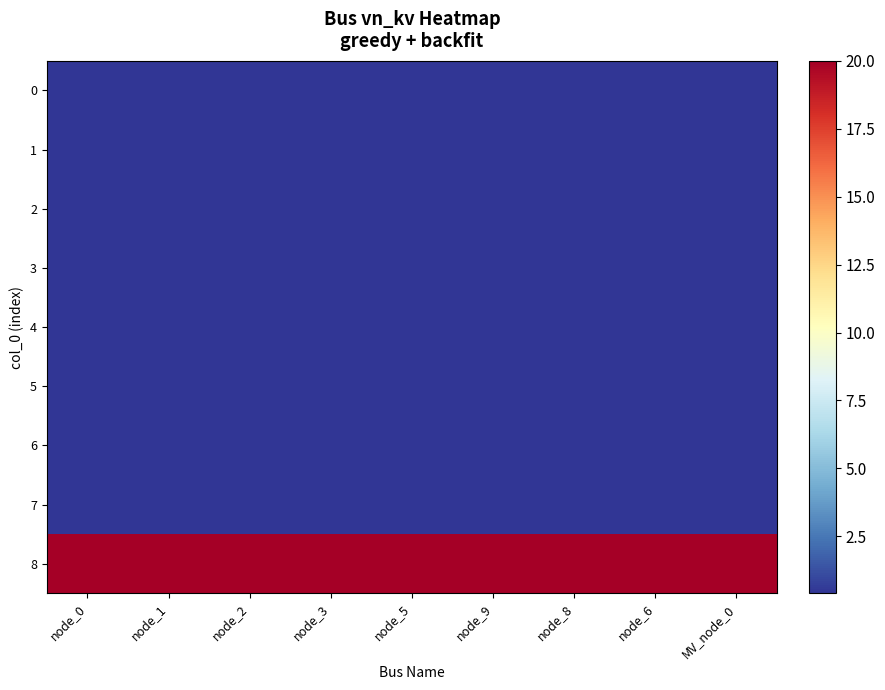

At how many categories does at least one series exceed 12?

9